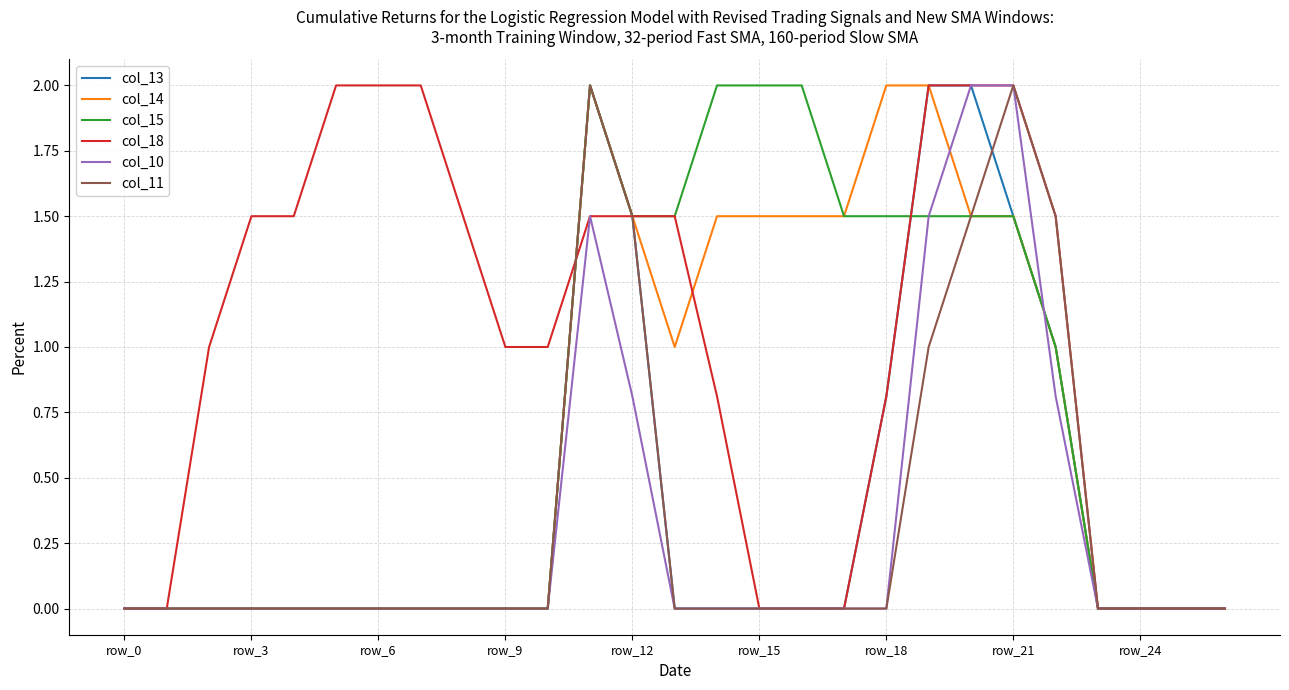

Which series has the largest total across all categories?

col_18